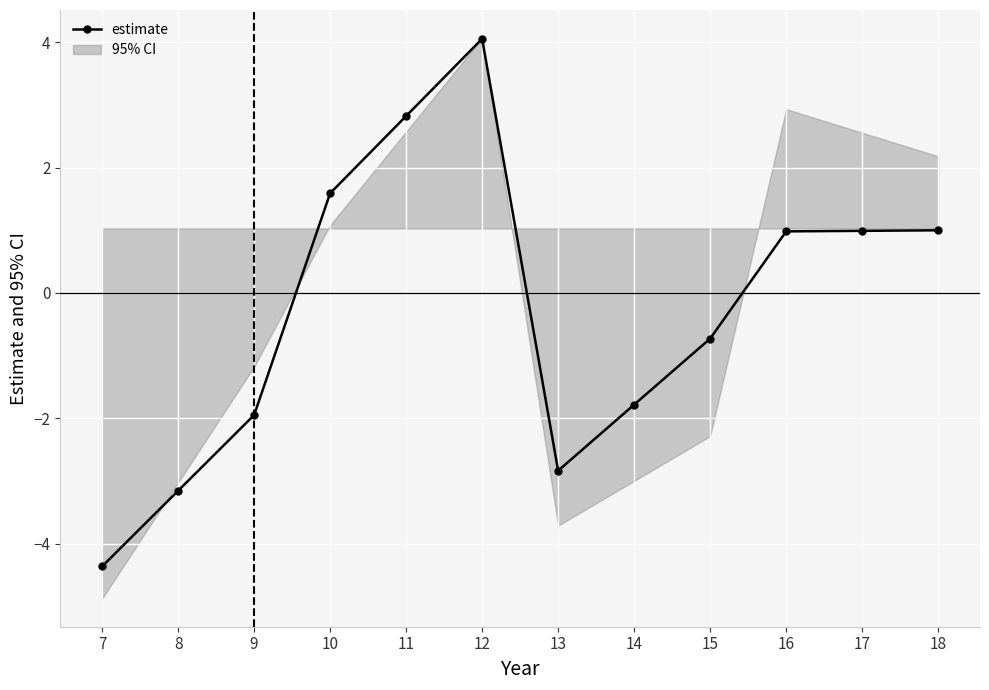

List the labels in order of value, largest first.

12, 11, 10, 18, 17, 16, 15, 14, 9, 13, 8, 7